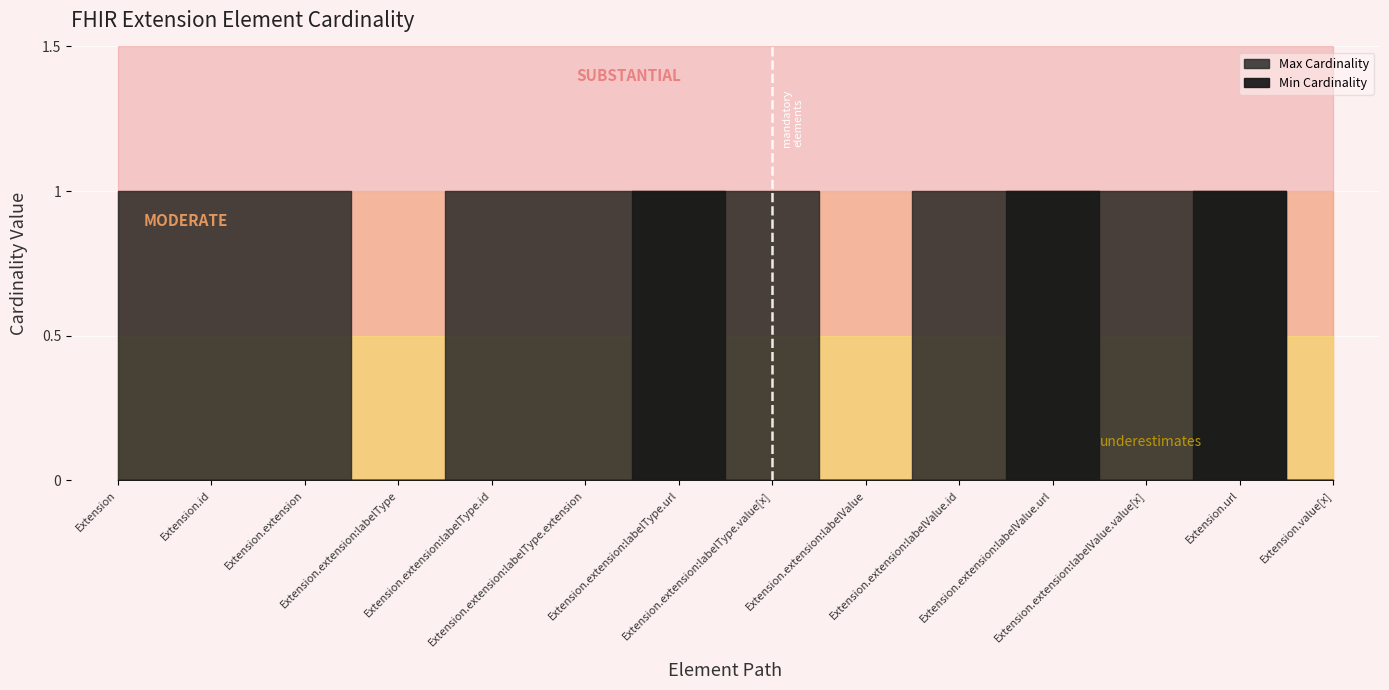

Which series has the widest spread of values?

Min Cardinality